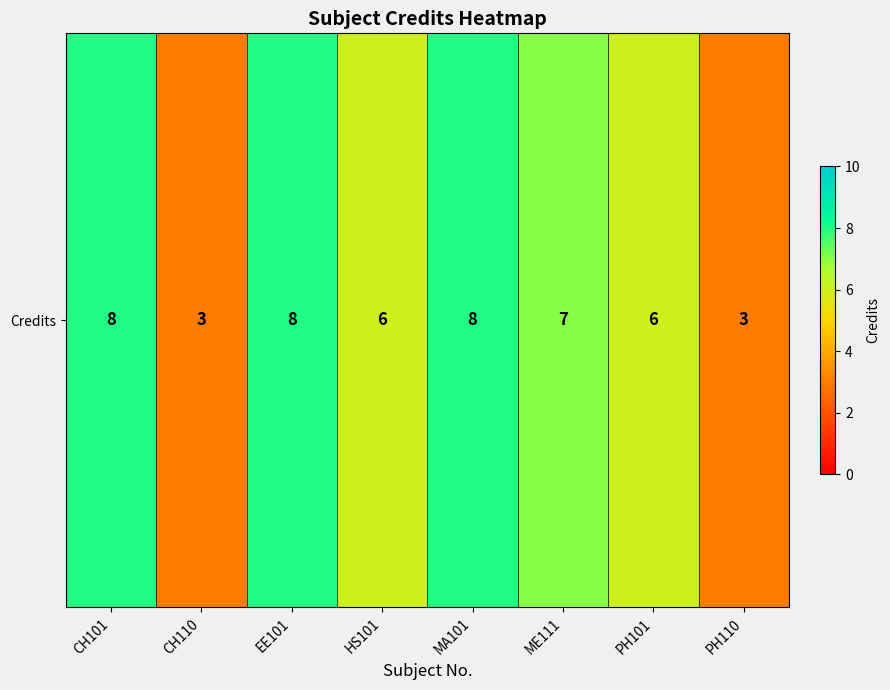

Is it true that the value at CH101 is 3?

False